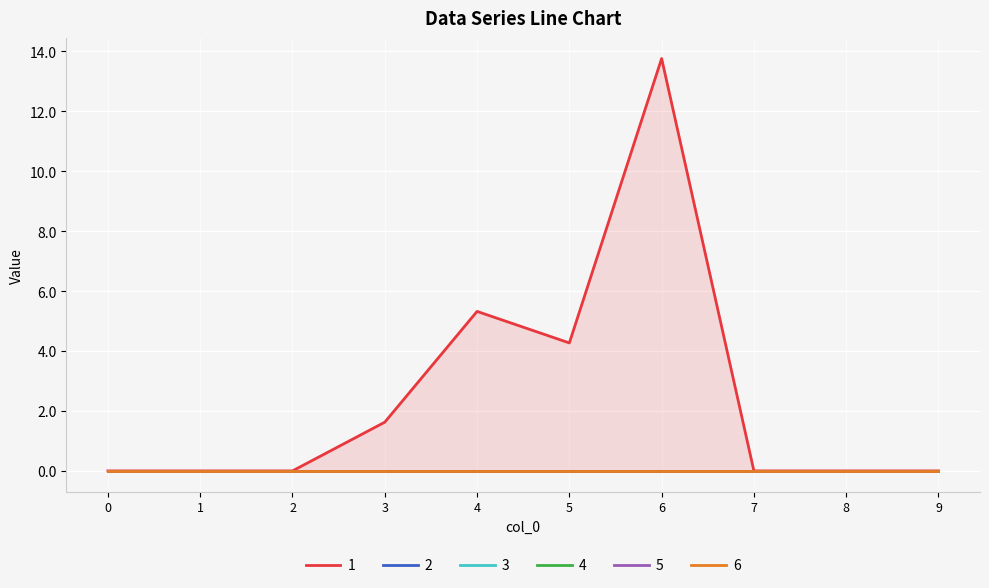

True or false: 5 has more than 1 interior local peaks.

False